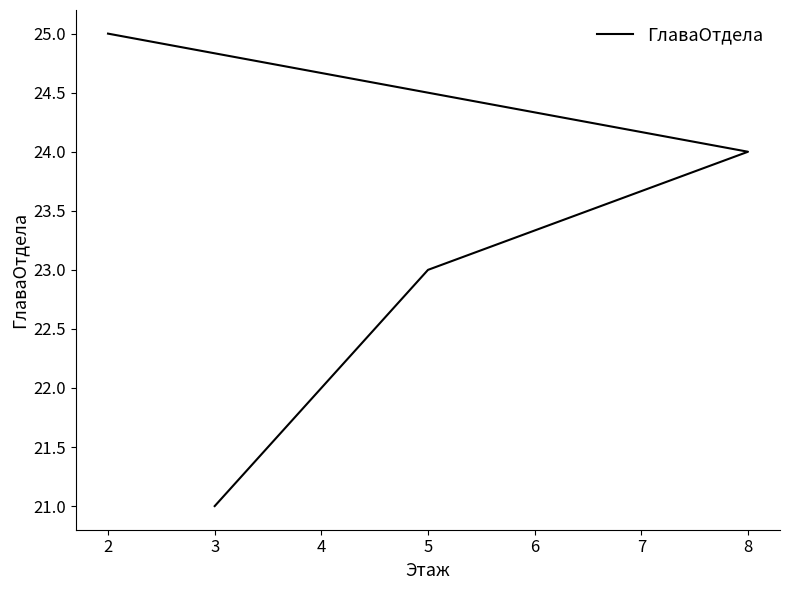

What is the minimum value shown in the chart?

21